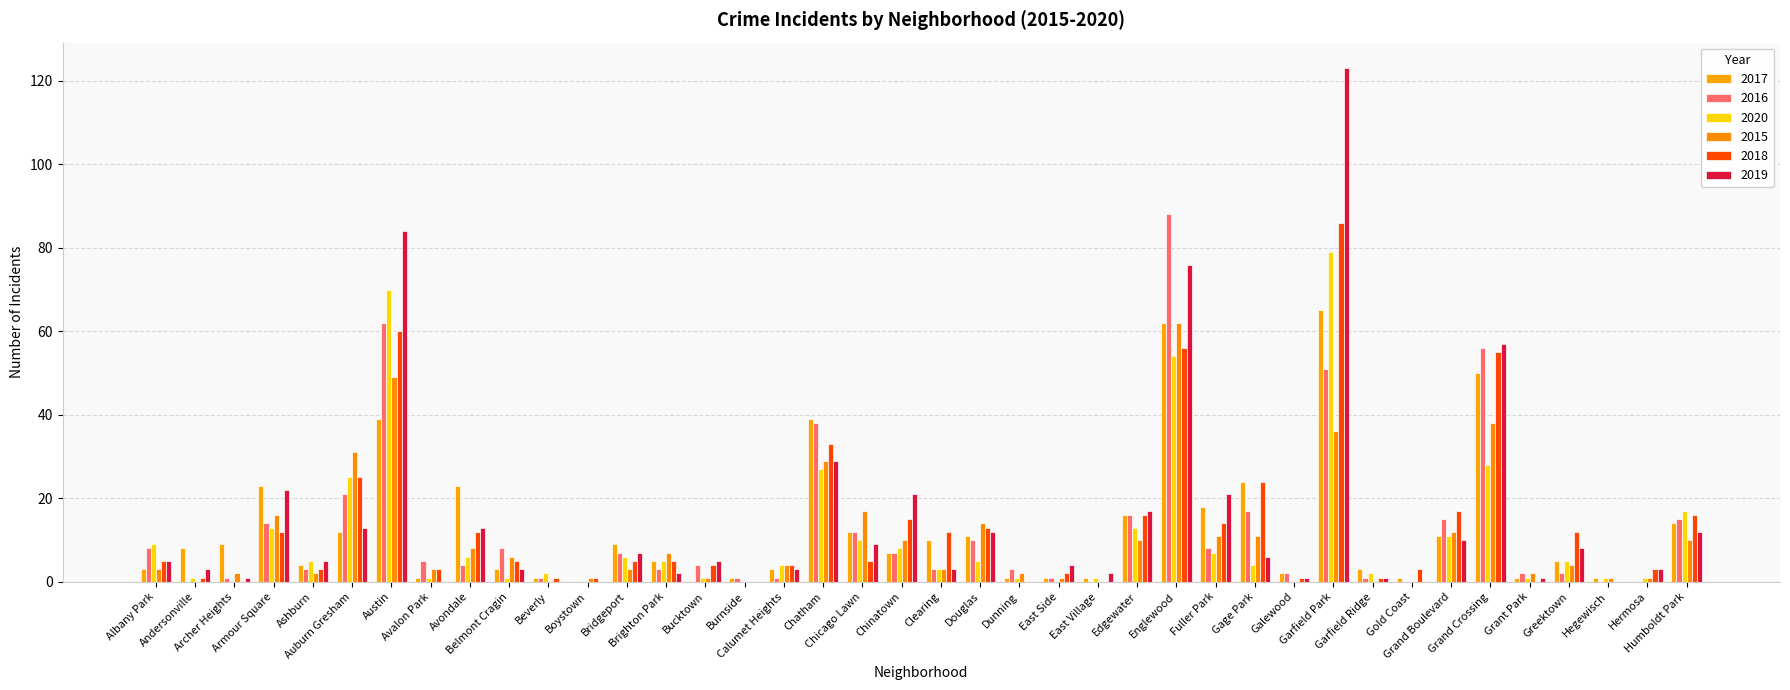

Which series has the largest range (max minus min)?

2019